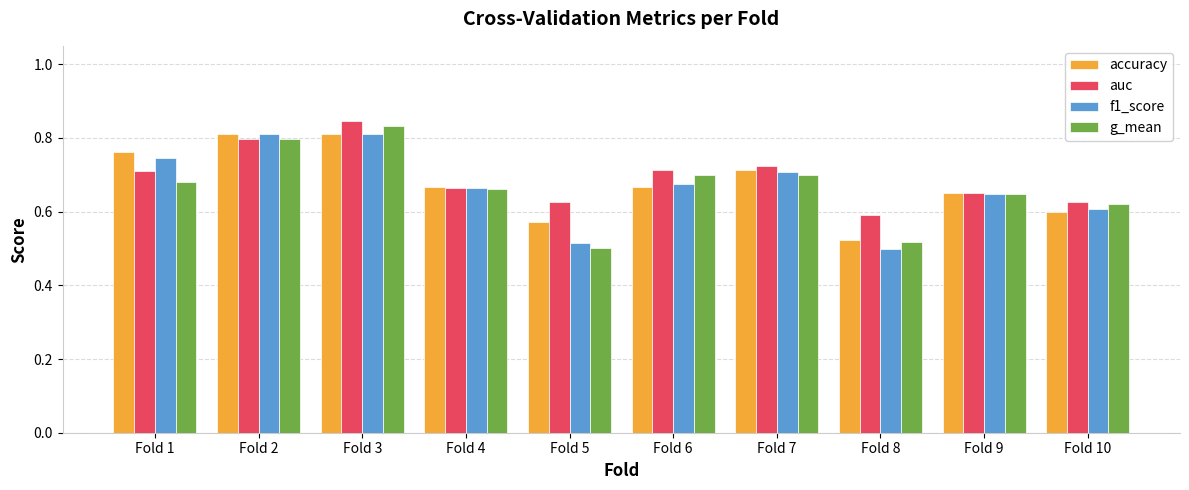

Is the value of f1_score at Fold 7 greater than the value of g_mean at Fold 1?

Yes